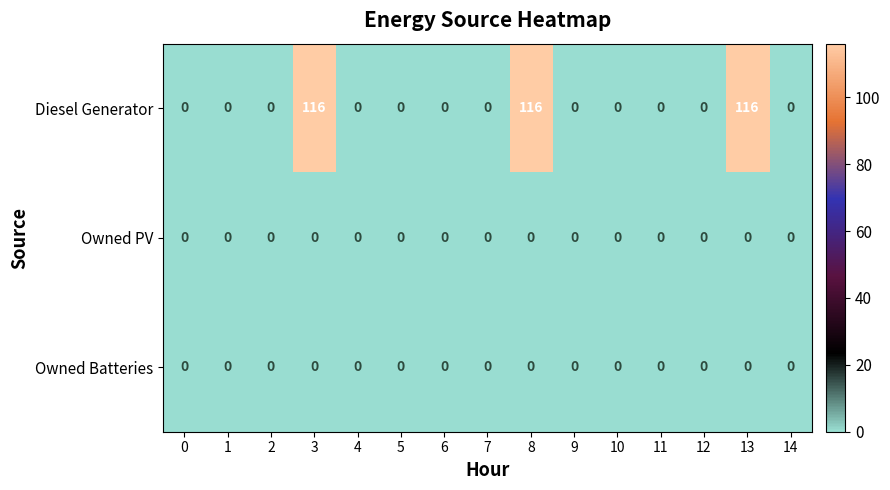

The Owned Batteries series shows 0 at 13. True or false?

True